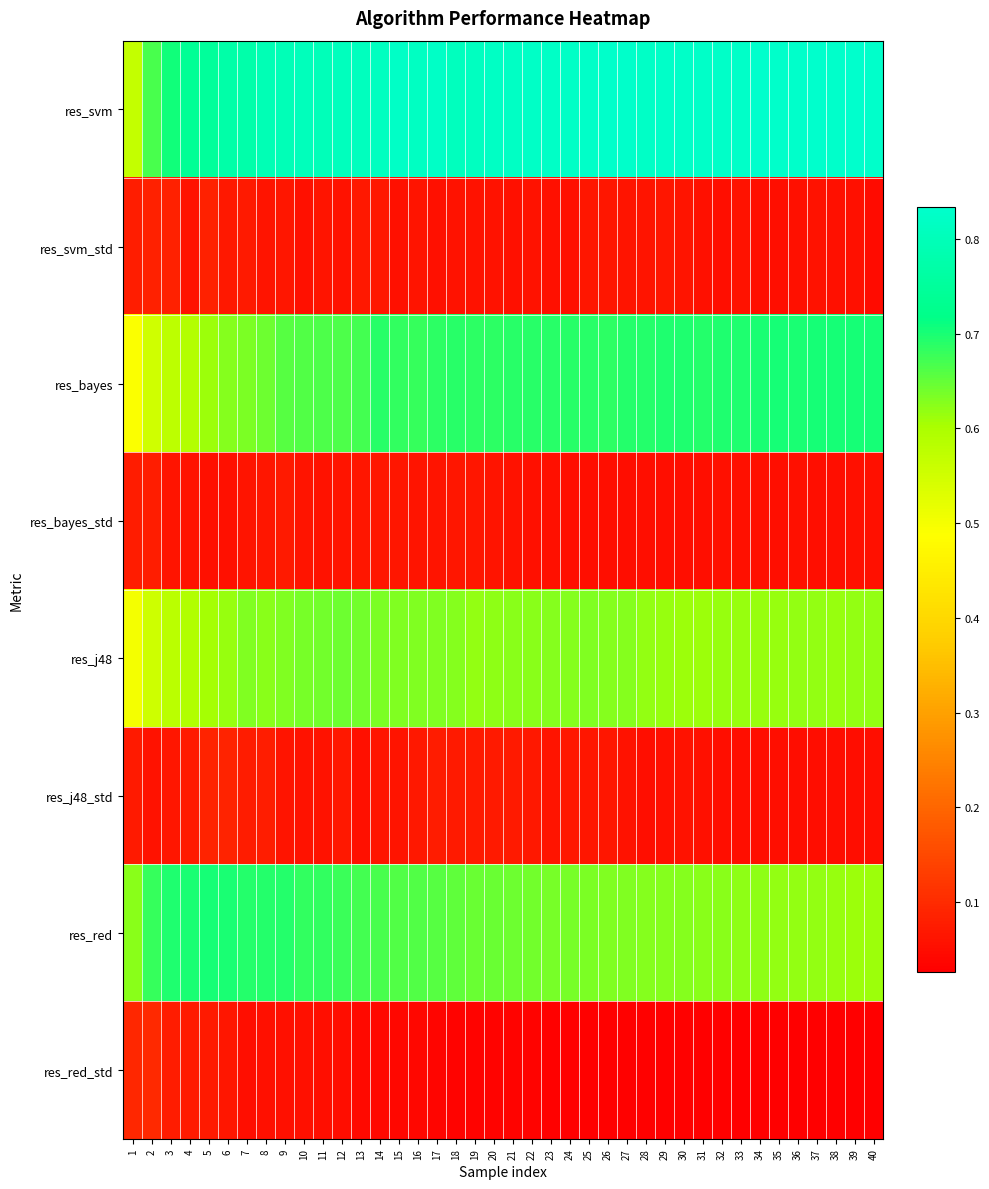

Which series changed the most between 21 and 32?

res_red